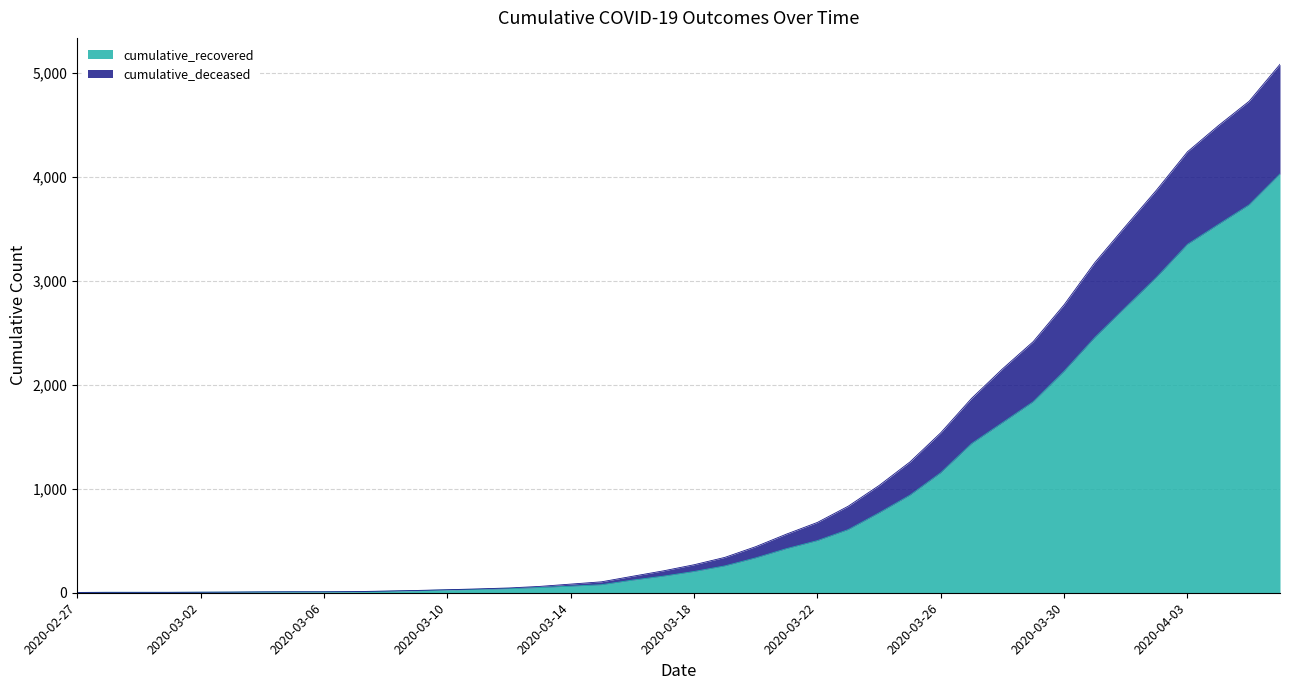

What are all the series names shown in the legend?

cumulative_recovered, cumulative_deceased